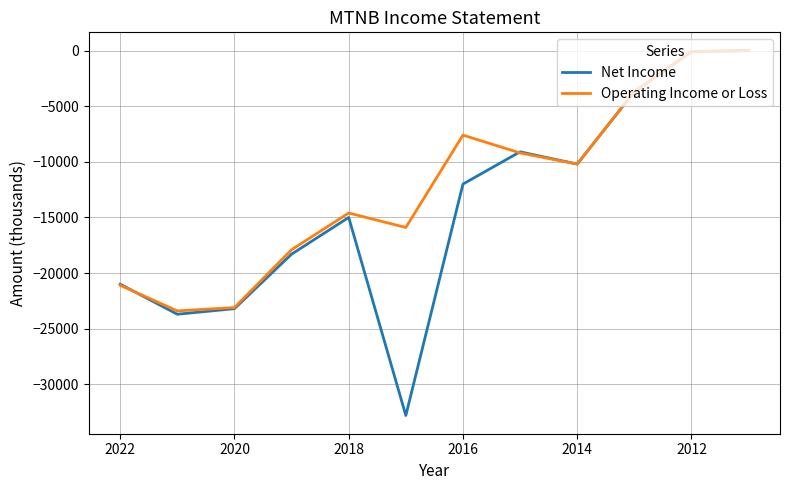

How many lines are shown in the chart?

2